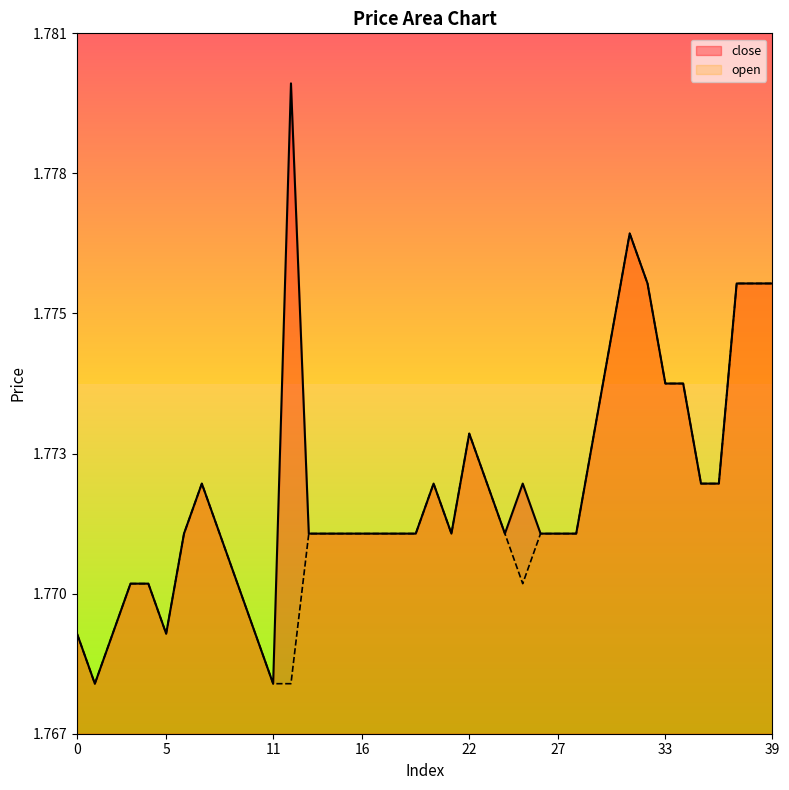

Rank the series at 37 from lowest to highest value.

close, open